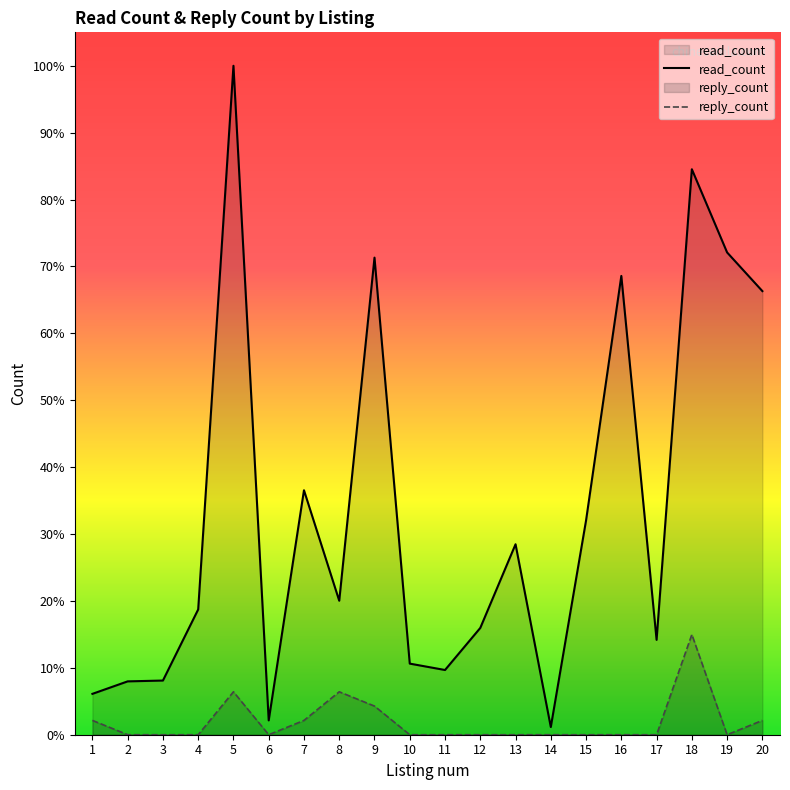

How many values in the reply_count series exceed 0?

7